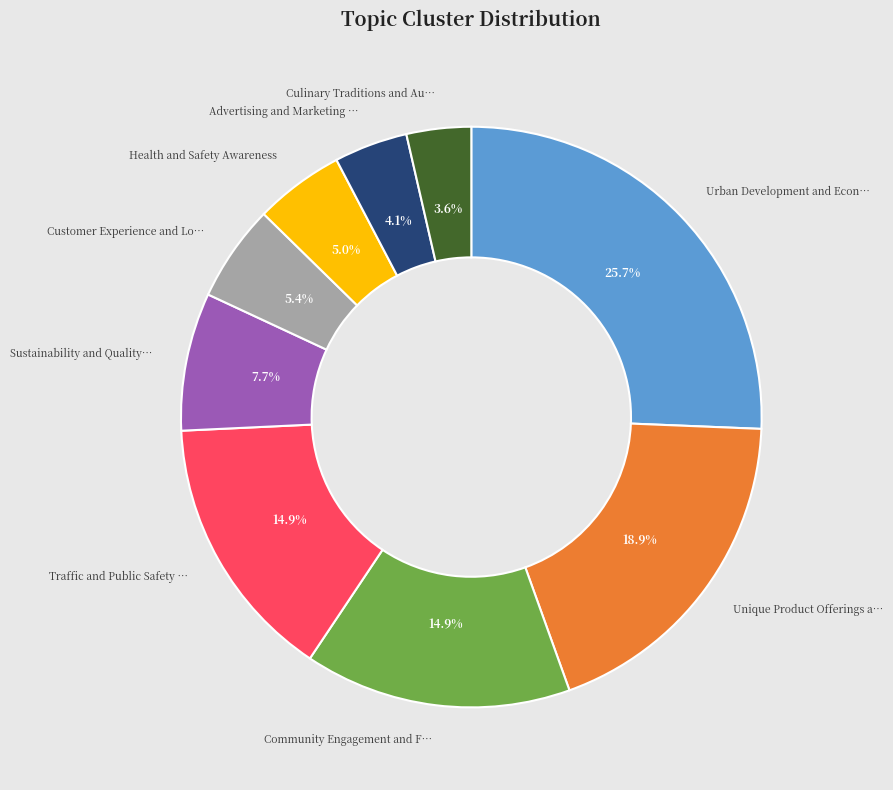

Is there any slice that represents more than half of the pie?

No